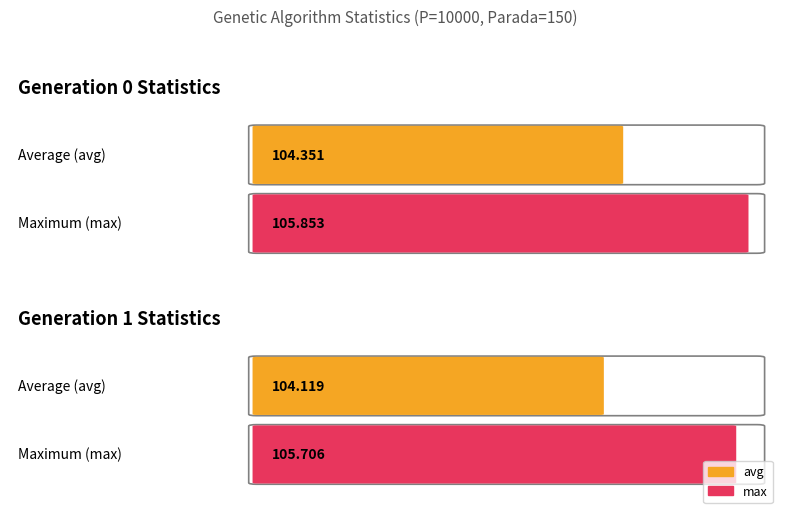

Between gen 1 and gen 0, which is larger?

gen 0